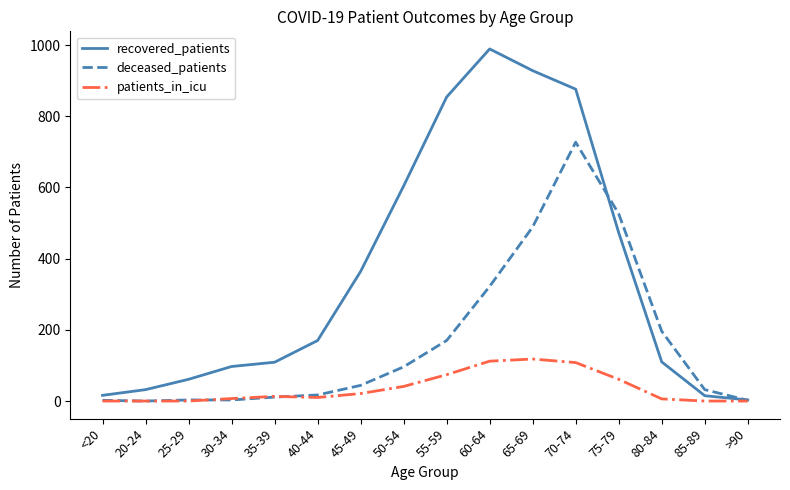

Which series has the largest total across all categories?

recovered_patients